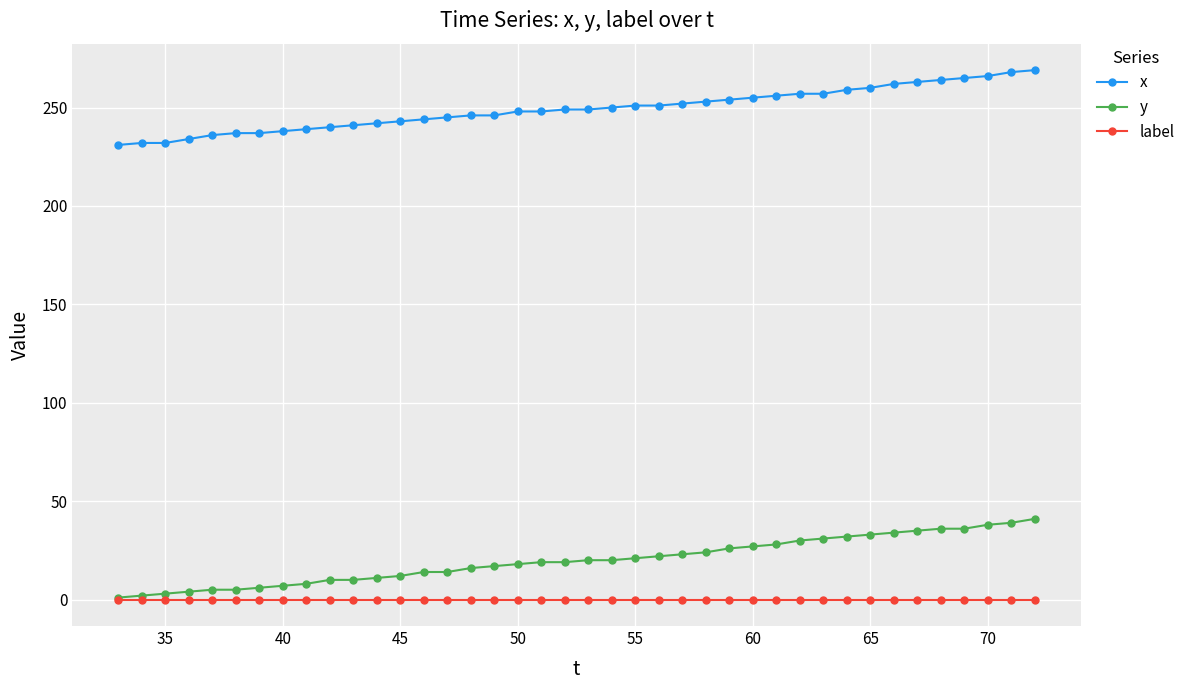

True or false: x and y cross at least once.

False